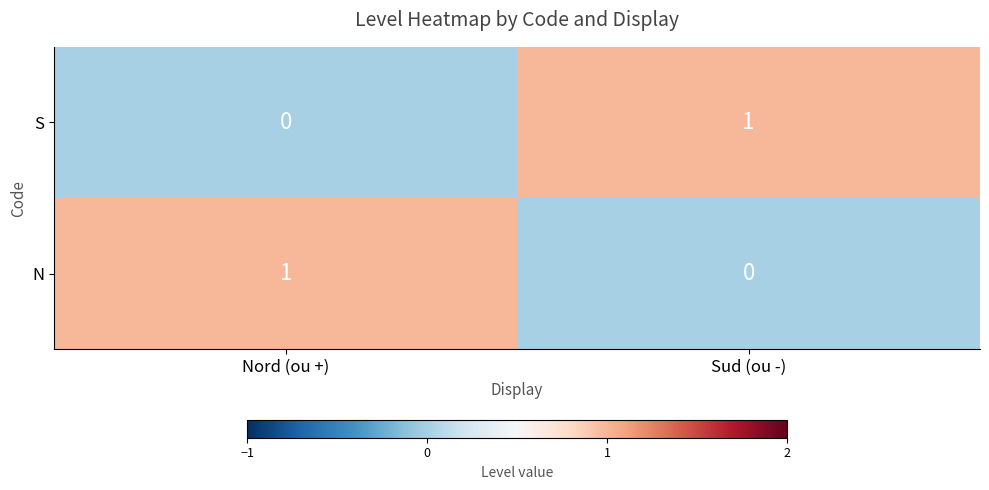

At which label is S closest to 0?

Nord (ou +)